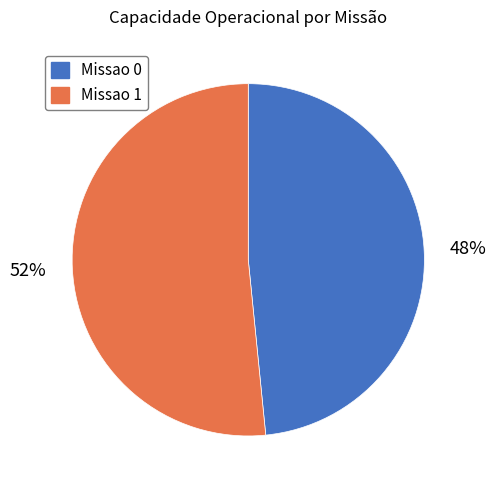

To the nearest percent, what is the average slice percentage?

50%